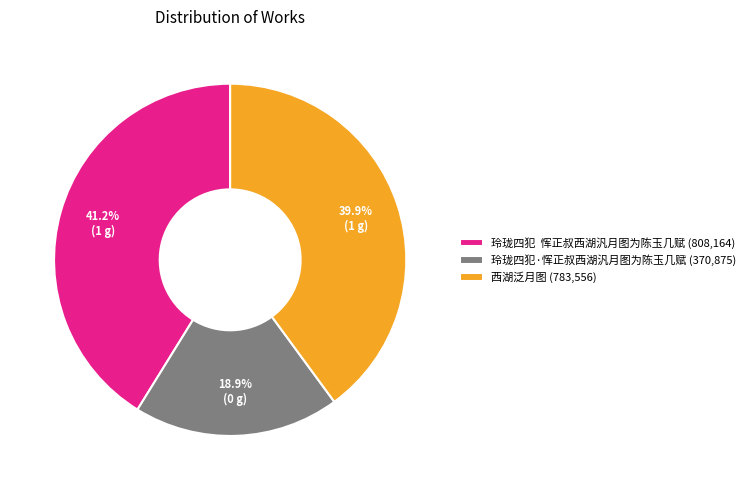

Count the number of slices in the pie.

3